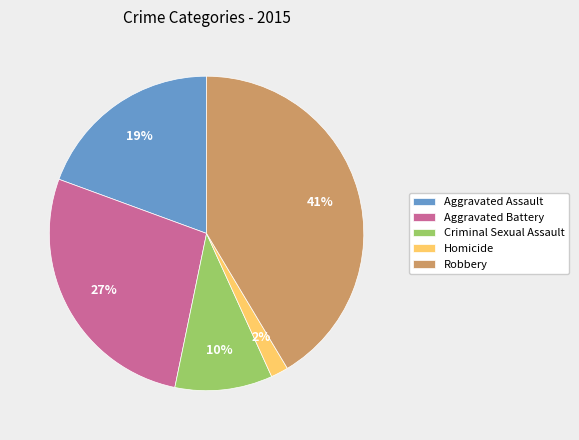

Is it true that Aggravated Battery is 38% of the pie?

False